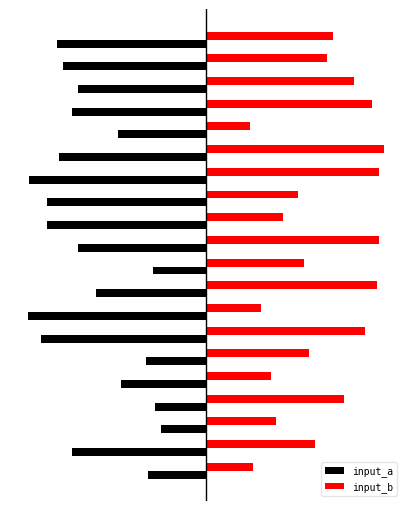

What are all the series names shown in the legend?

input_a, input_b